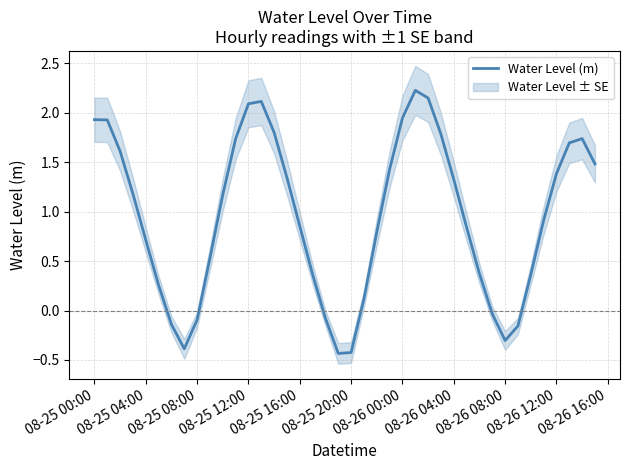

How many points are lower than both their immediate neighbors (excluding endpoints)?

3